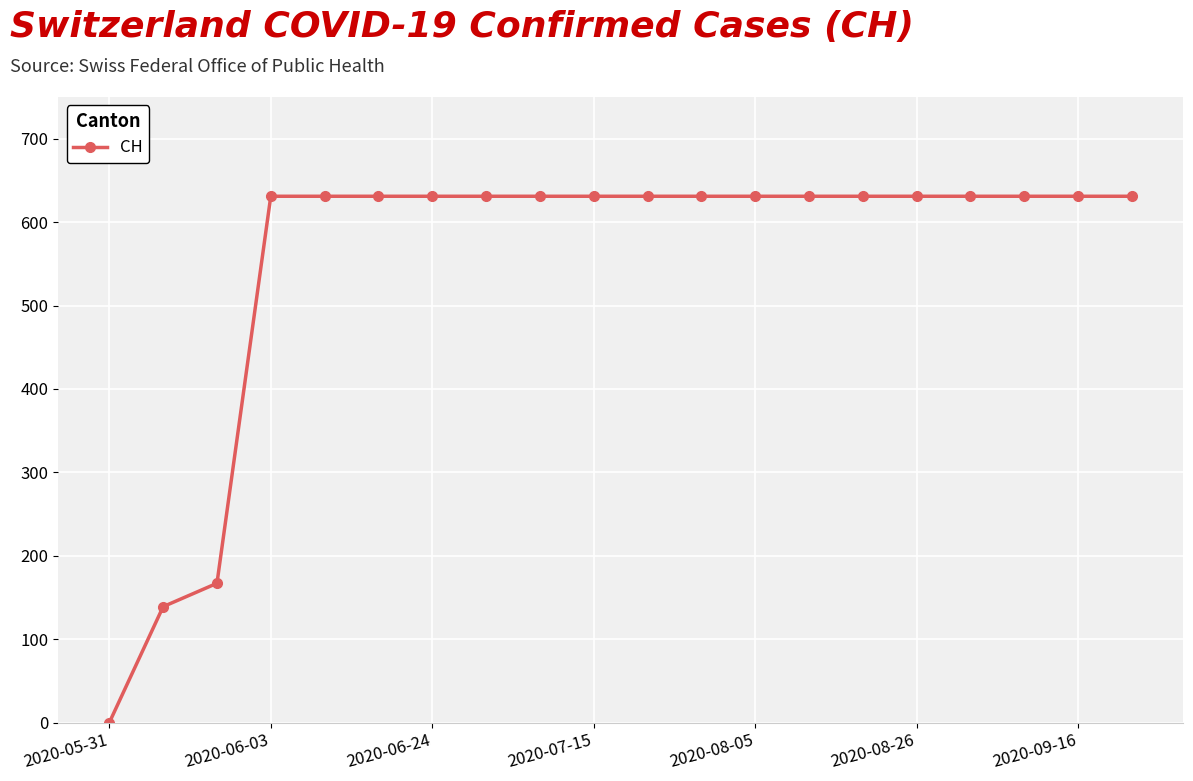

What is the sum of all values?

11033